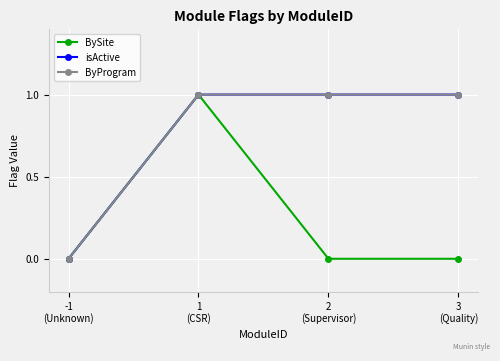

Which category has the lowest value in the BySite series?

-1
(Unknown)